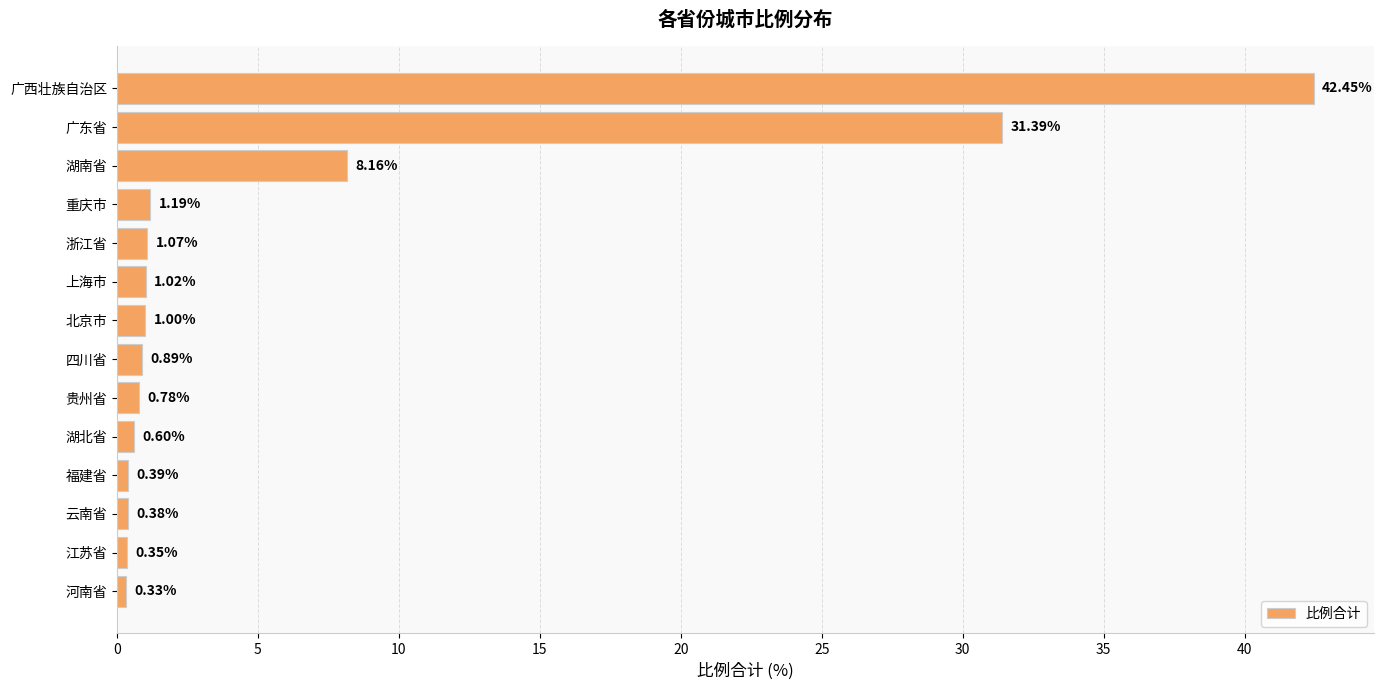

What is the difference between the maximum and minimum values?

42.1